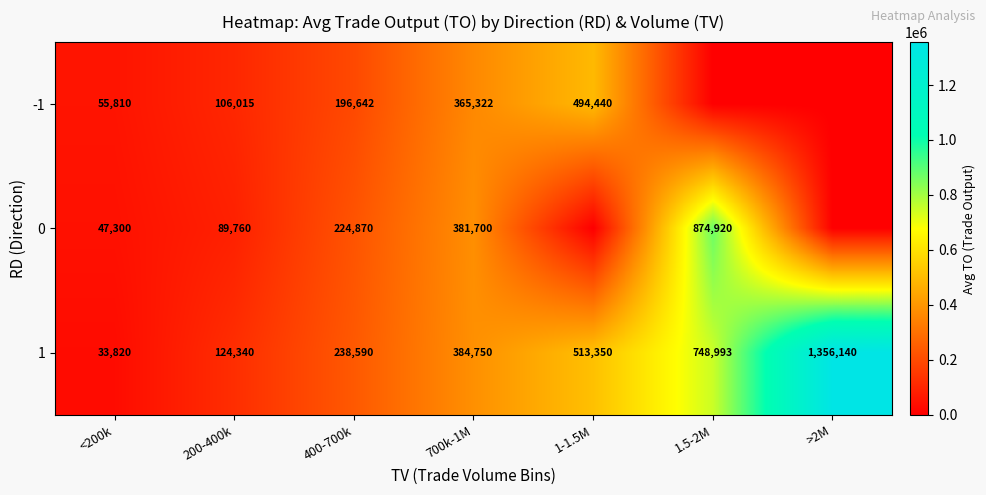

At which label does 1 reach its peak?

>2M